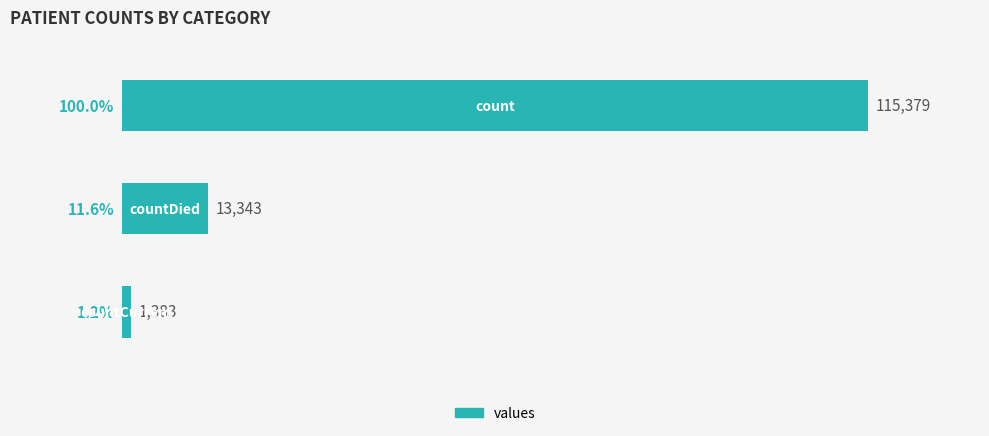

What is the smallest value displayed?

1.2